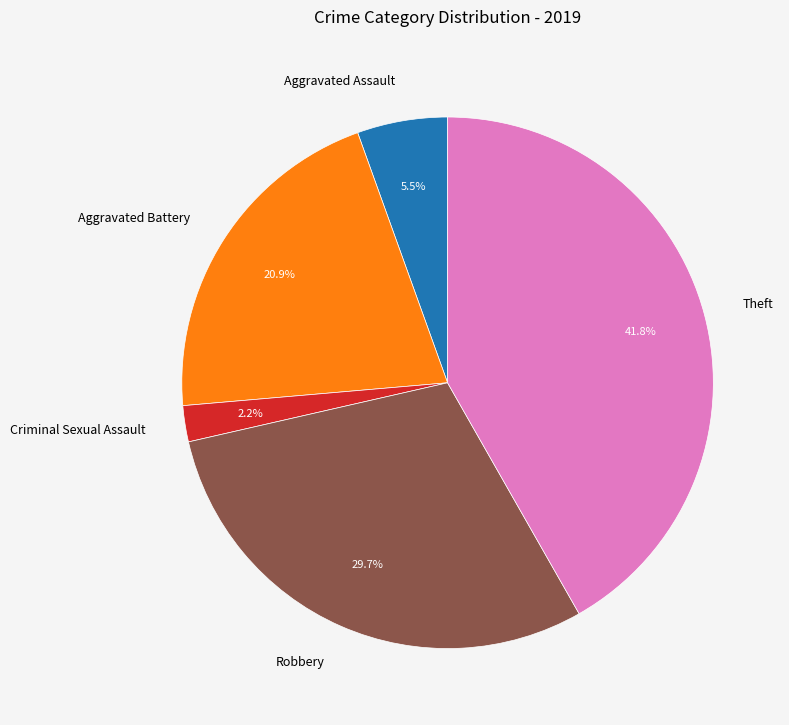

Between Theft and Aggravated Battery, which is larger?

Theft